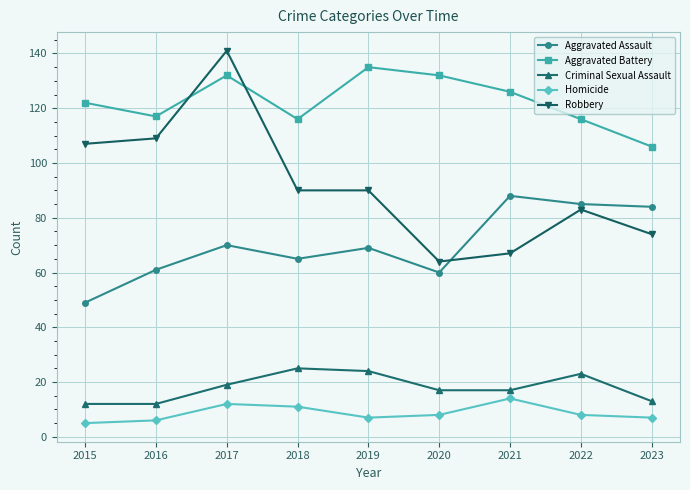

What is the approximate value of Robbery at 2015?

107